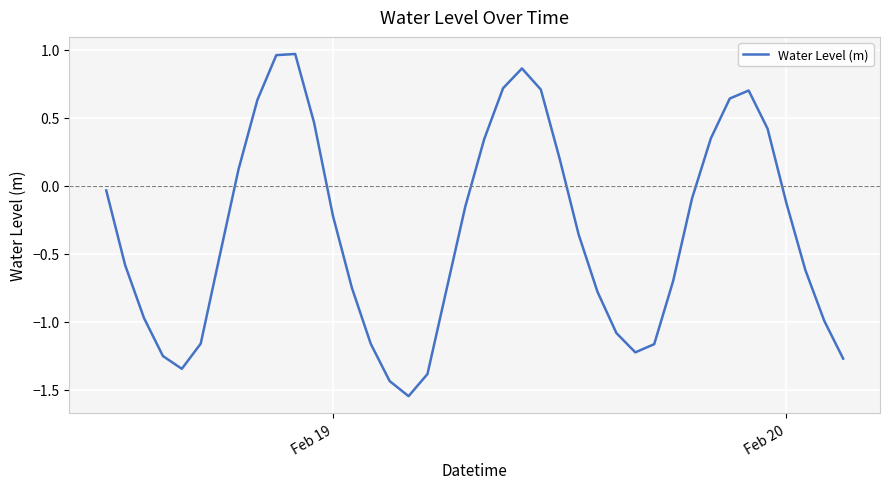

What is the difference between the maximum and minimum values?

2.5